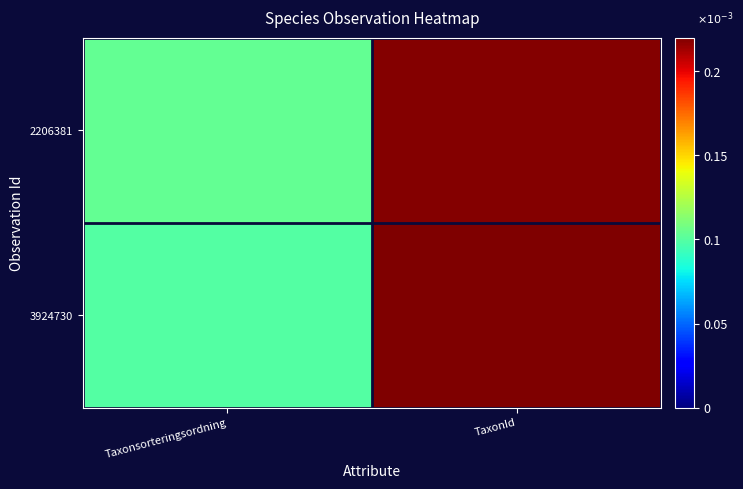

At which category is the sum across all series the highest?

TaxonId